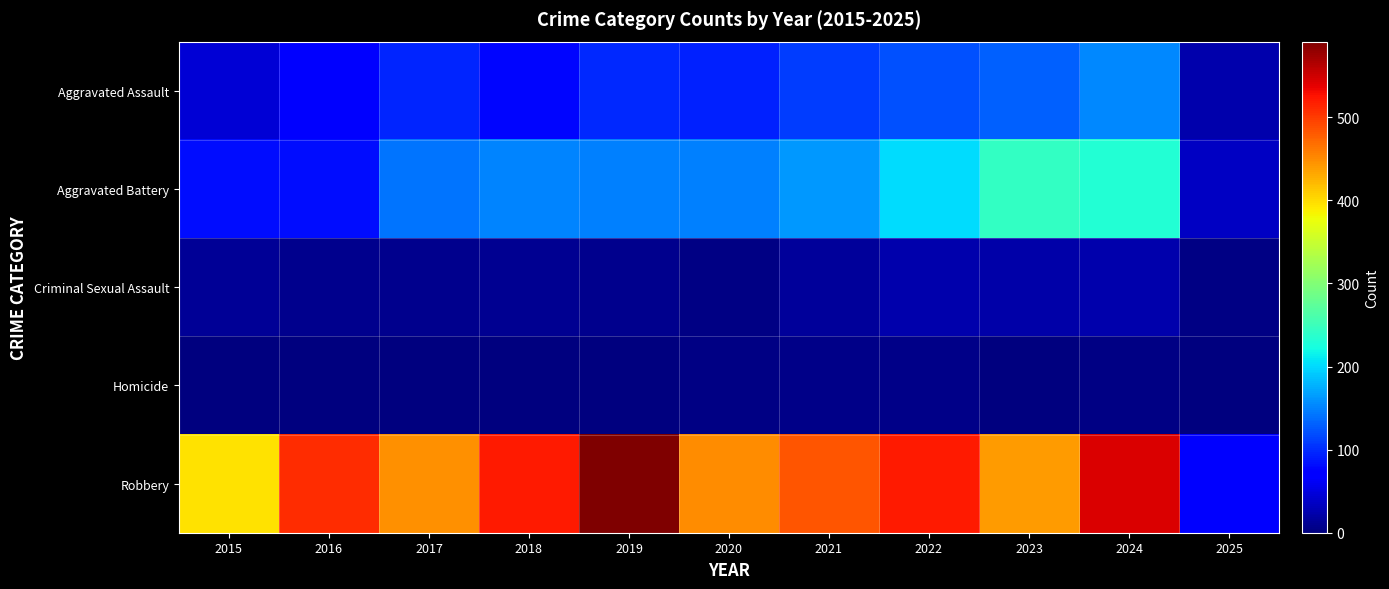

What is the total value across all series at 2016?

672